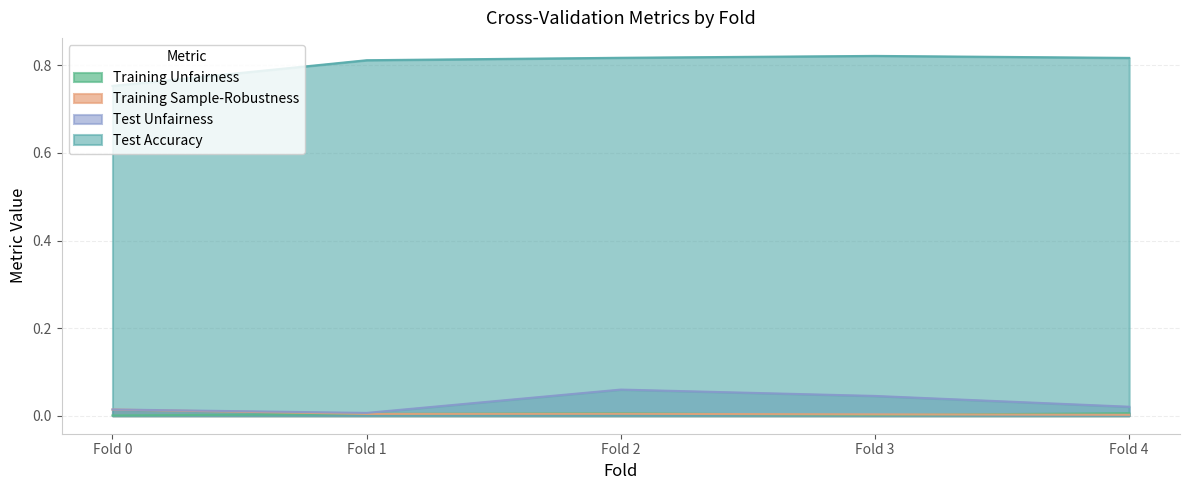

At which label is Training Unfairness closest to 0?

Fold 0